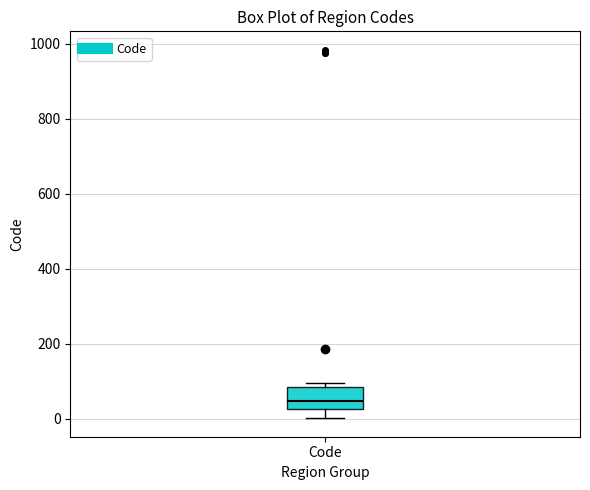

Read this box plot against the y-axis: the position of the median line, the range covered by the box, and the ends of both whiskers. The values are not printed on the chart, so give them approximately, as read against the axis.

median 40, box 20 to 80, whiskers 0 to 100